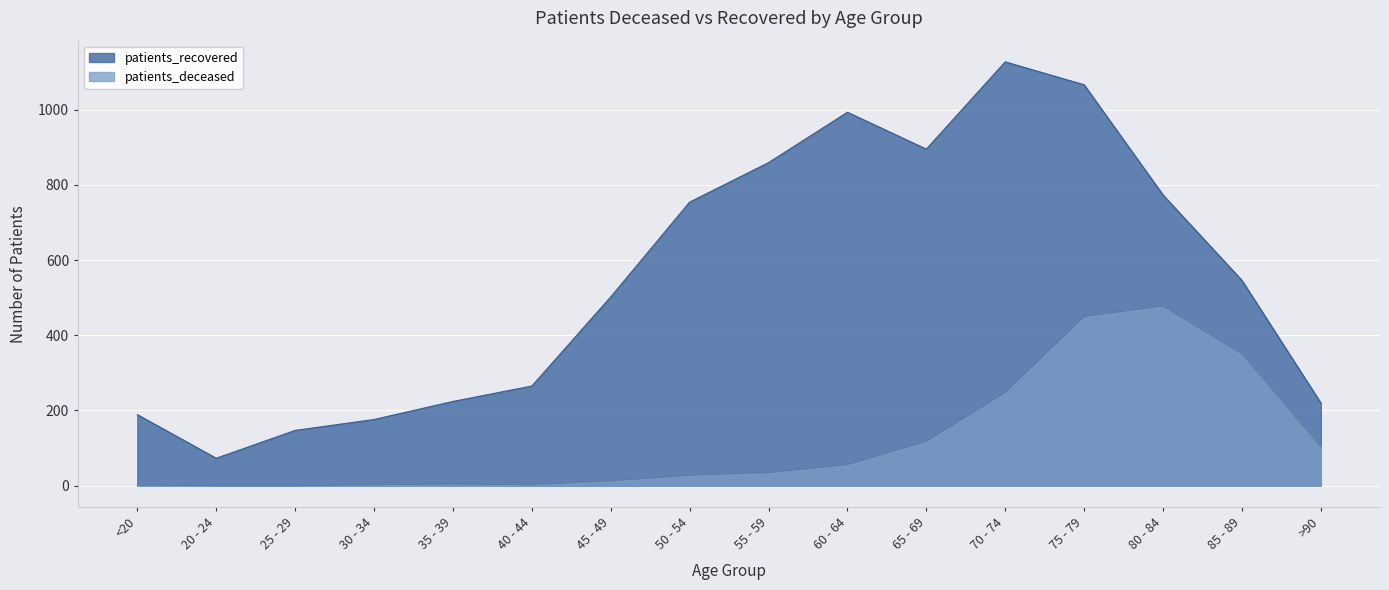

True or false: patients_deceased and patients_recovered cross at least once.

False